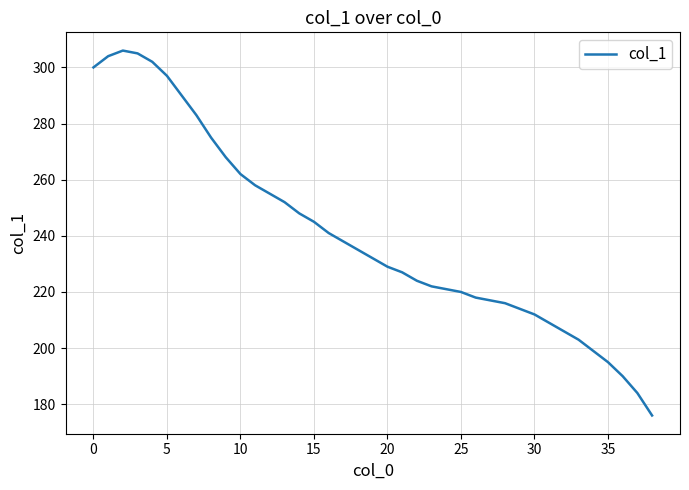

What is the smallest value displayed?

176